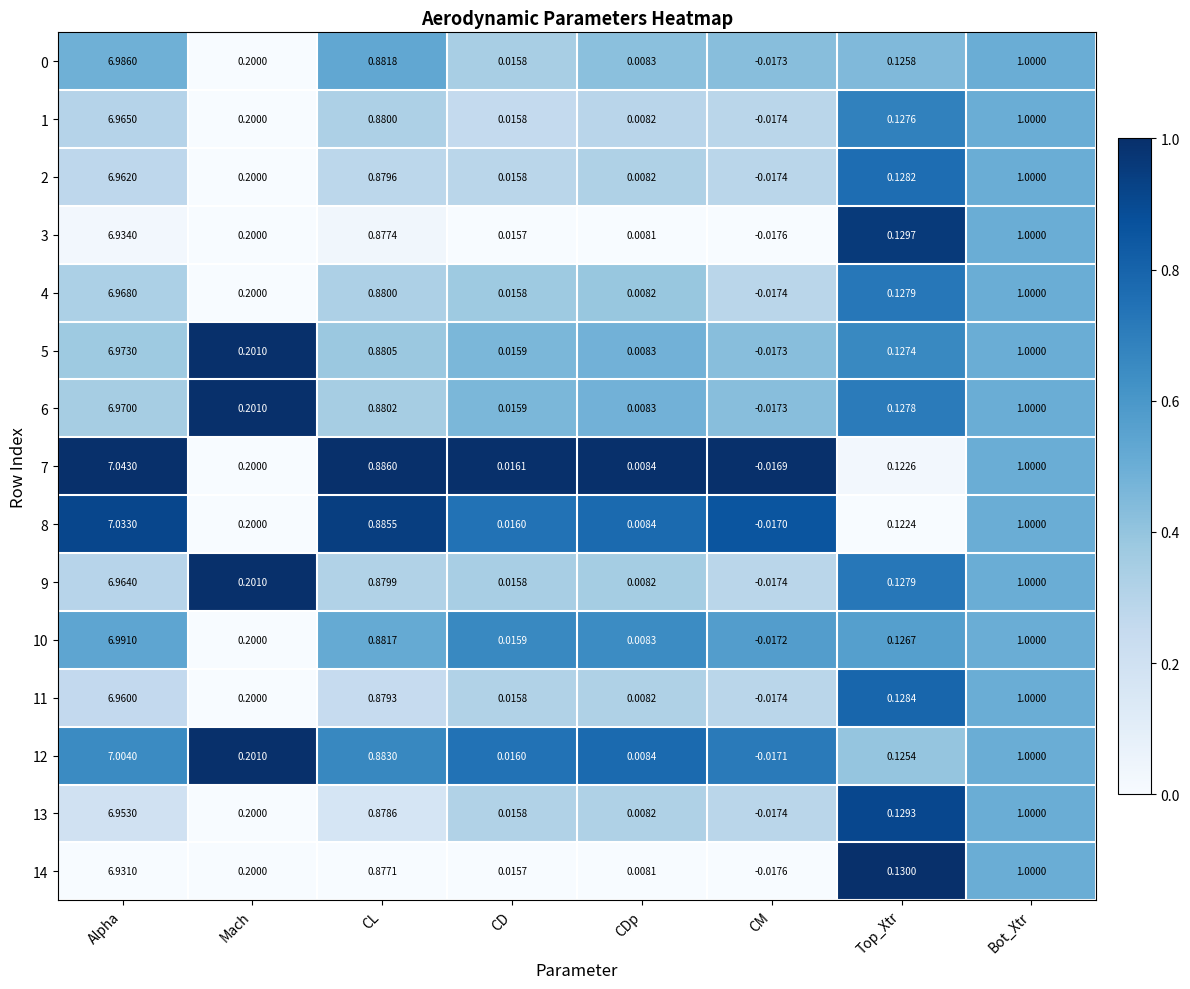

Which category has the lowest value across all series?

CM